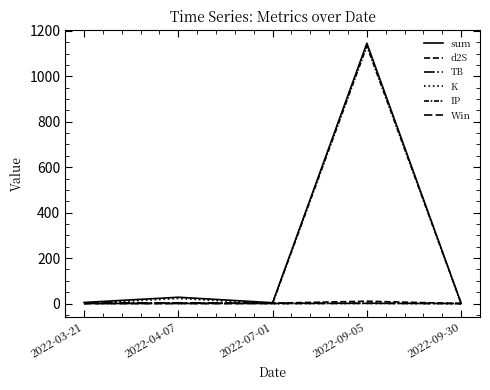

What is the difference between the d2S values at 2022-09-05 and 2022-07-01?

8.7